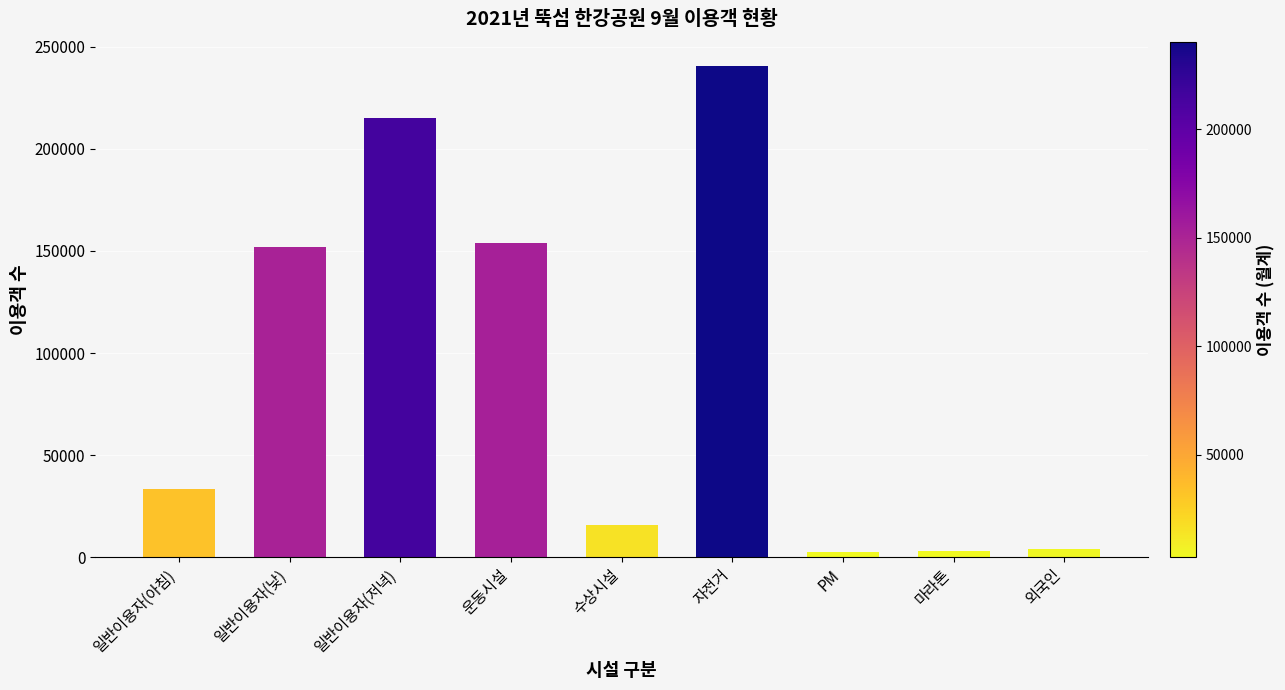

What is the difference between the values at 일반이용자(아침) and 외국인?

29378